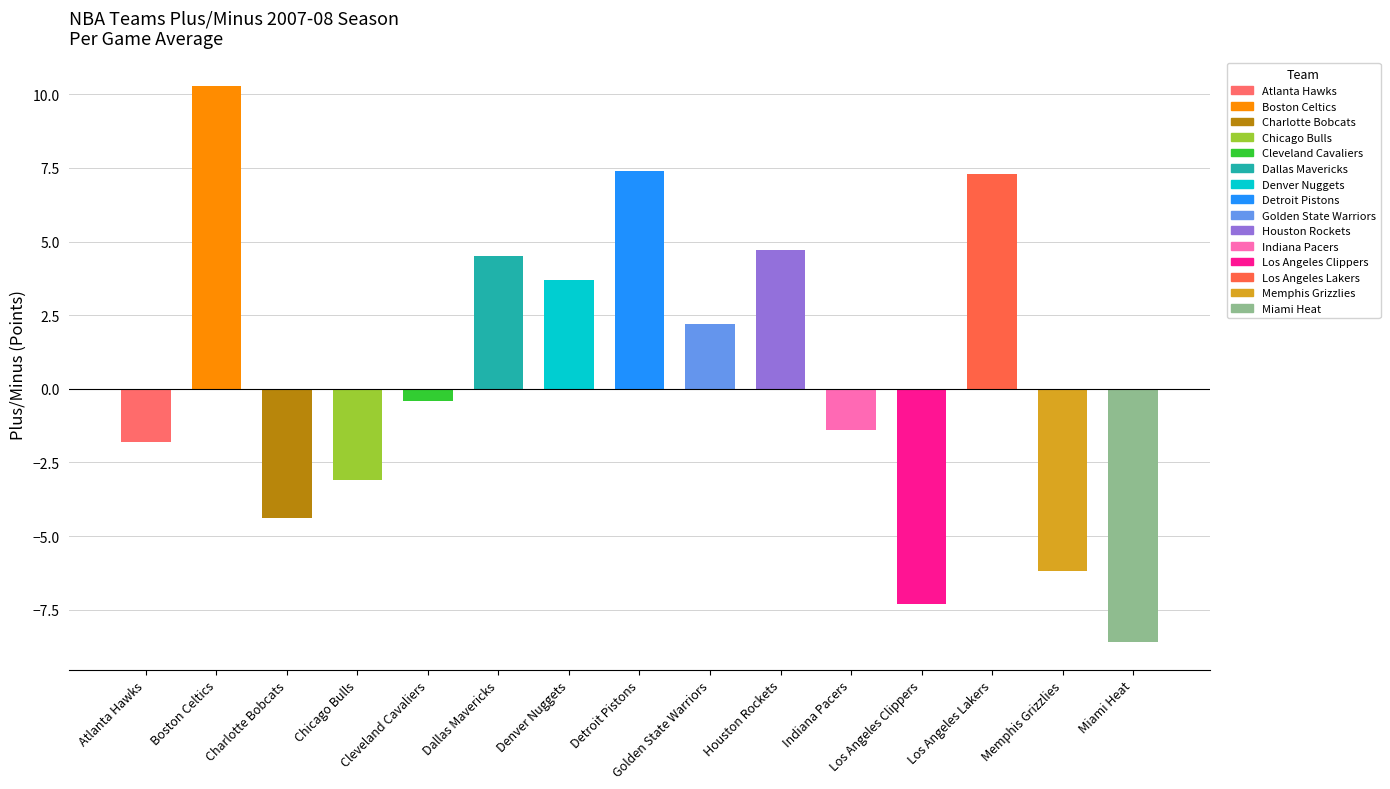

What is the approximate value at Boston Celtics?

10.3